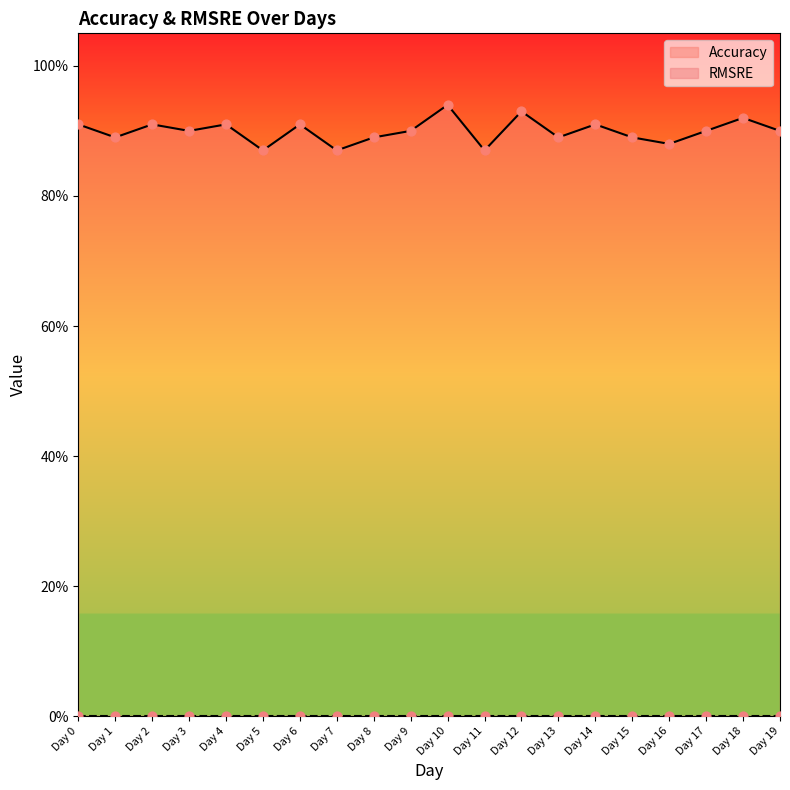

Between Day 19 and Day 17, which is larger?

Day 19